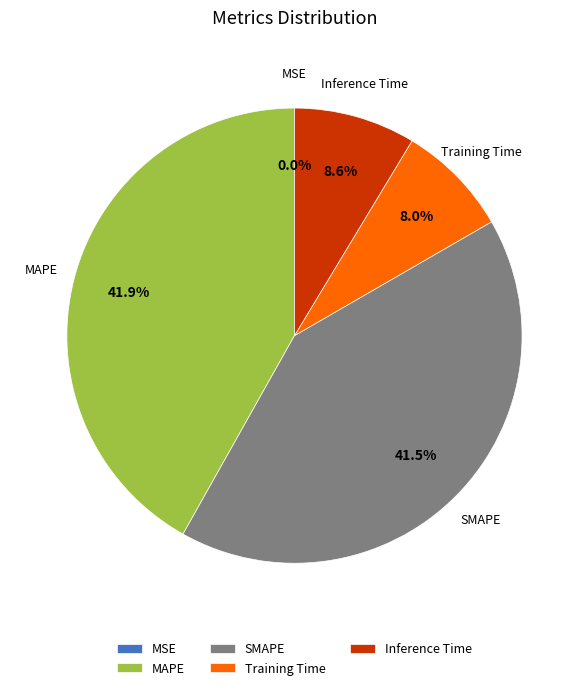

Do SMAPE and MAPE together represent more than half of the pie?

Yes